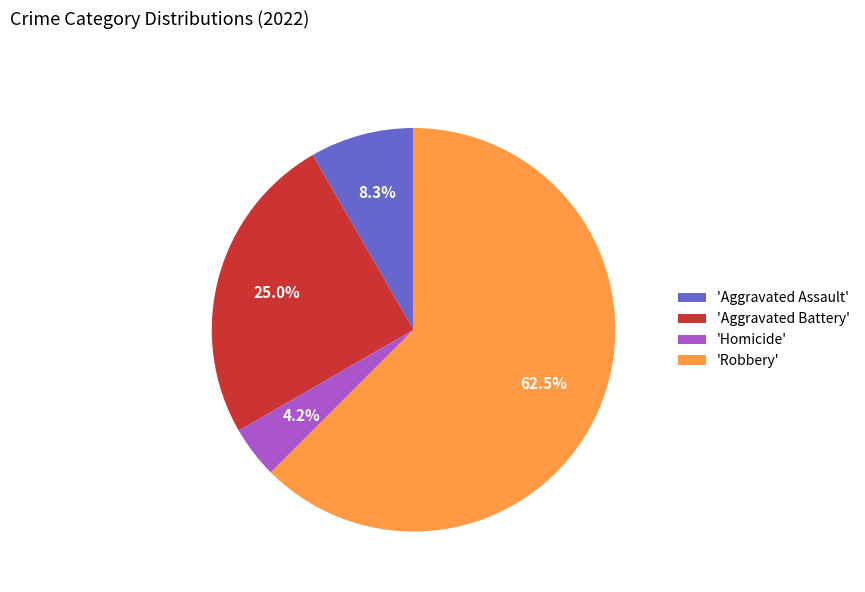

Combined, what portion of the pie is 'Aggravated Assault' and 'Robbery'?

70.8%